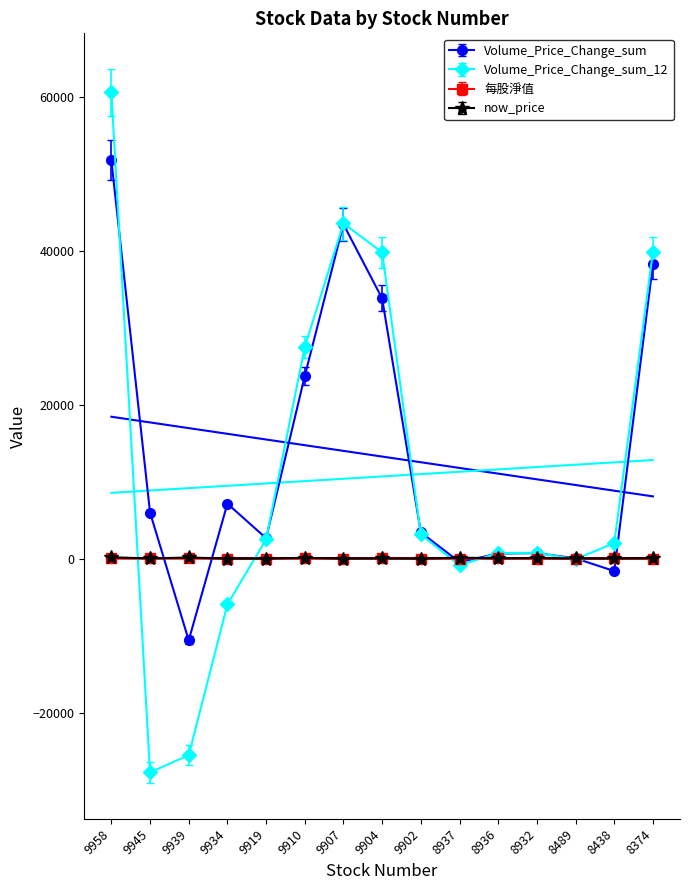

True or false: now_price and Volume_Price_Change_sum cross at least once.

True